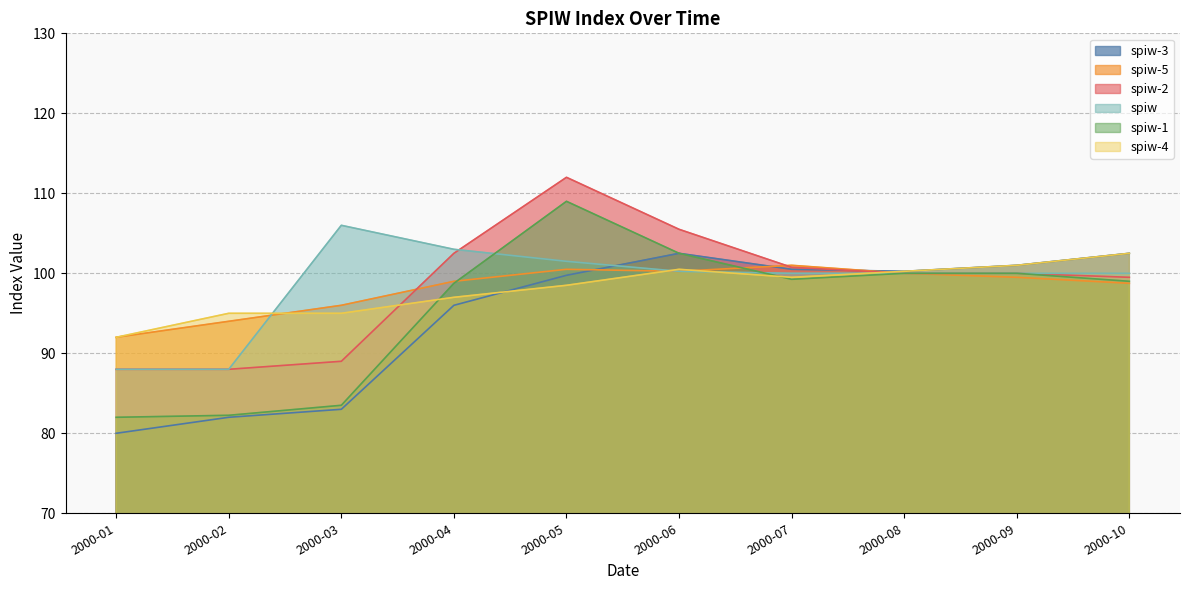

Which series has the largest total across all categories?

spiw